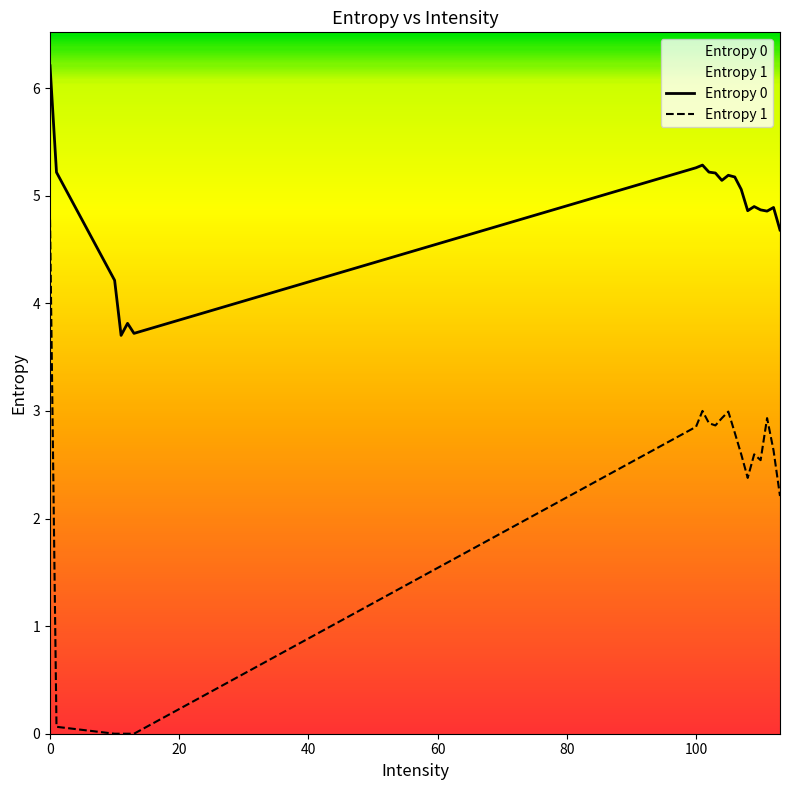

Which series has the widest spread of values?

Entropy 1